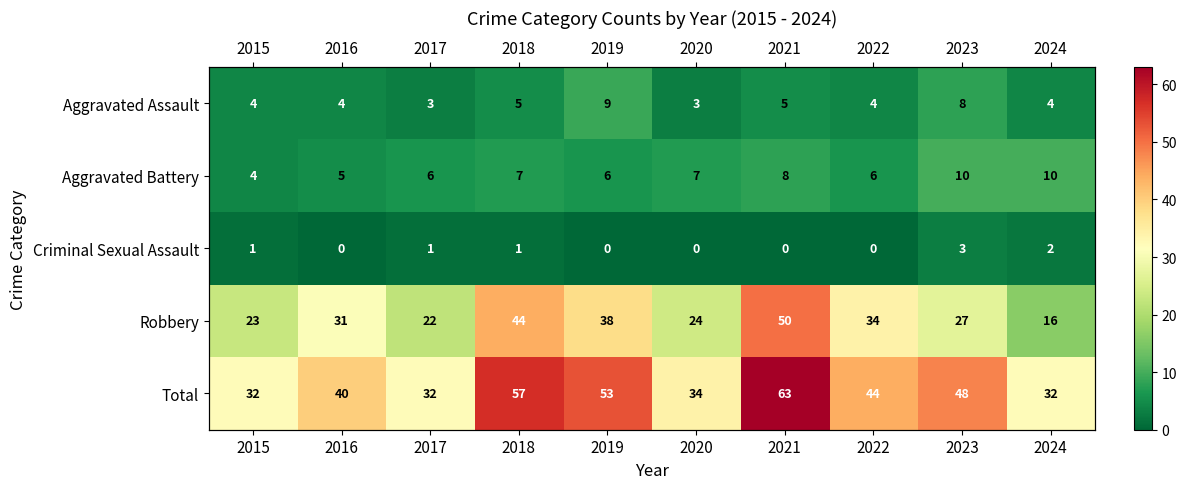

The value of Aggravated Assault at 2019 is 14. True or false?

False